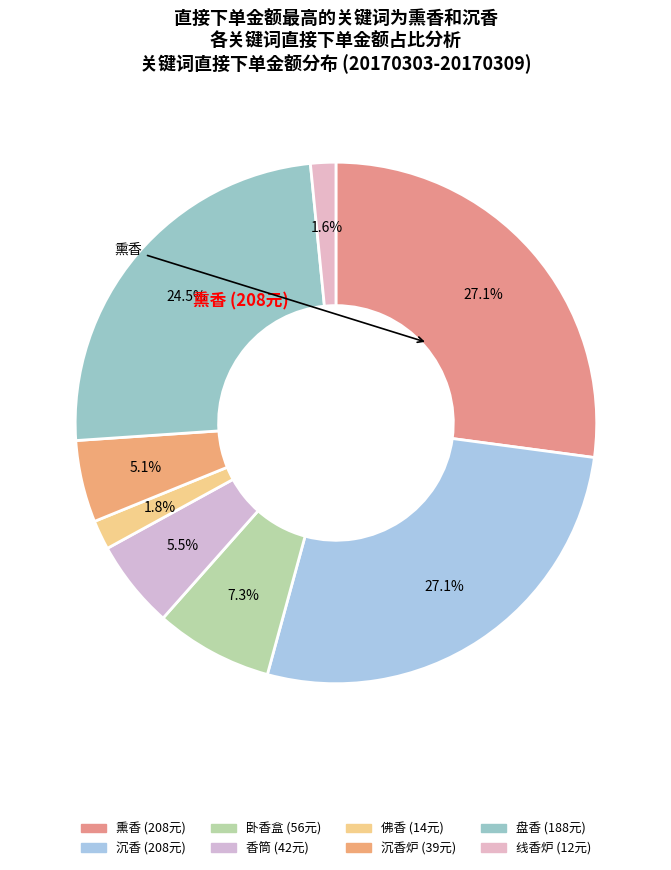

Count the number of slices in the pie.

8